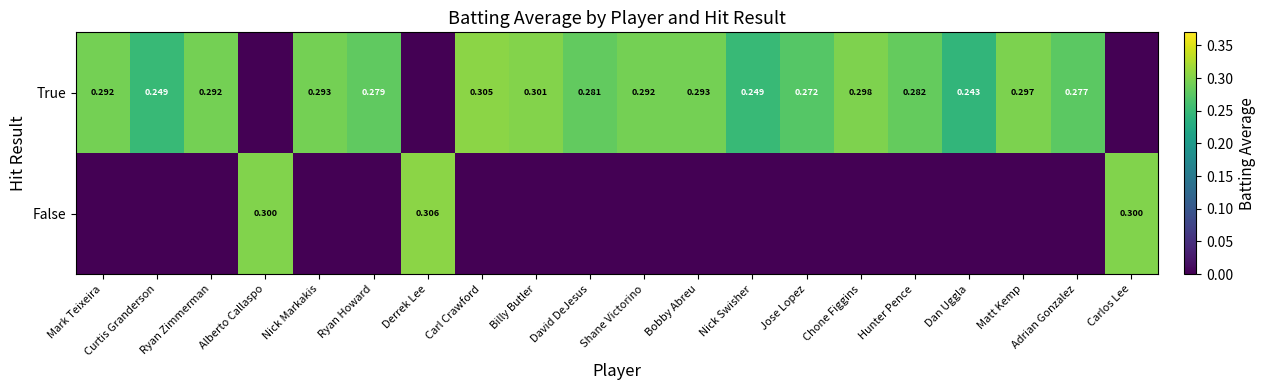

Which label corresponds to the largest value in the chart?

Derrek Lee